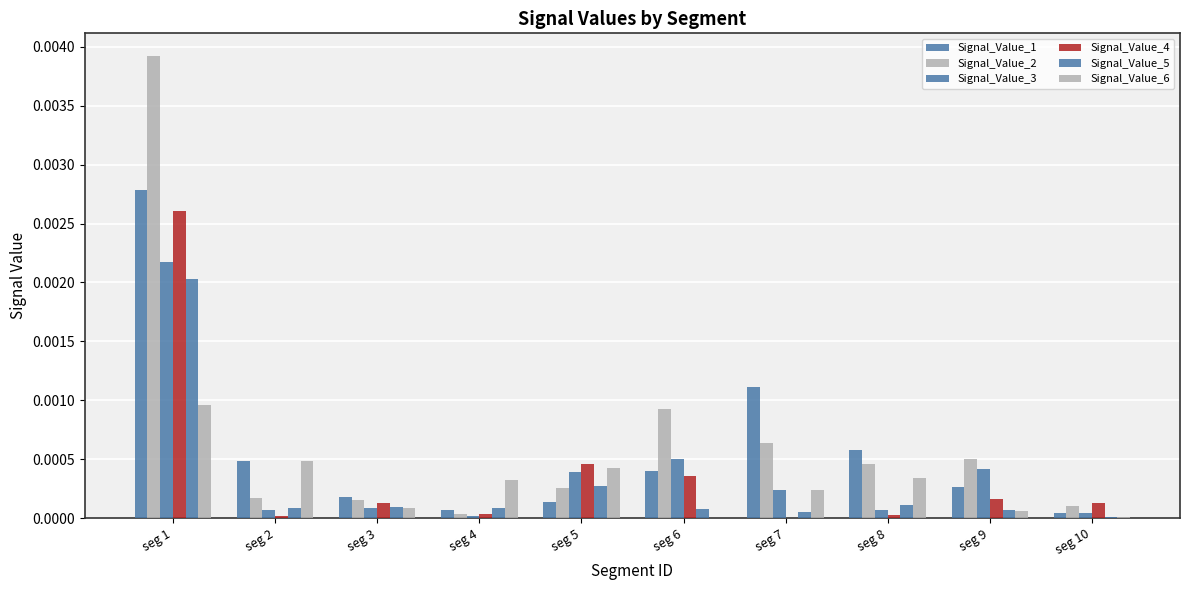

Is it true that Signal_Value_5 equals 0.0 at seg 7?

True